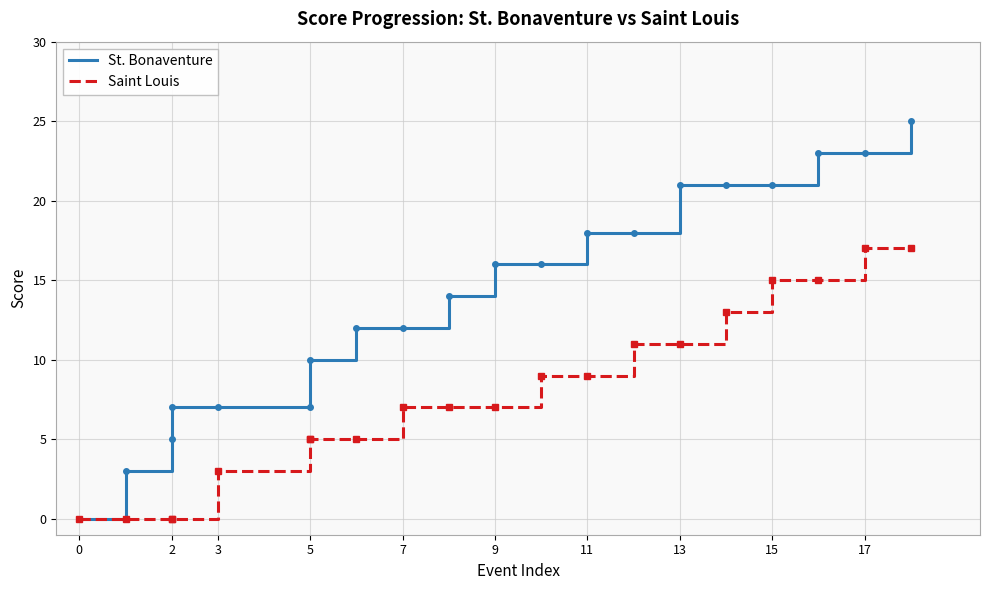

The value of Saint Louis at 19 is 28. True or false?

False